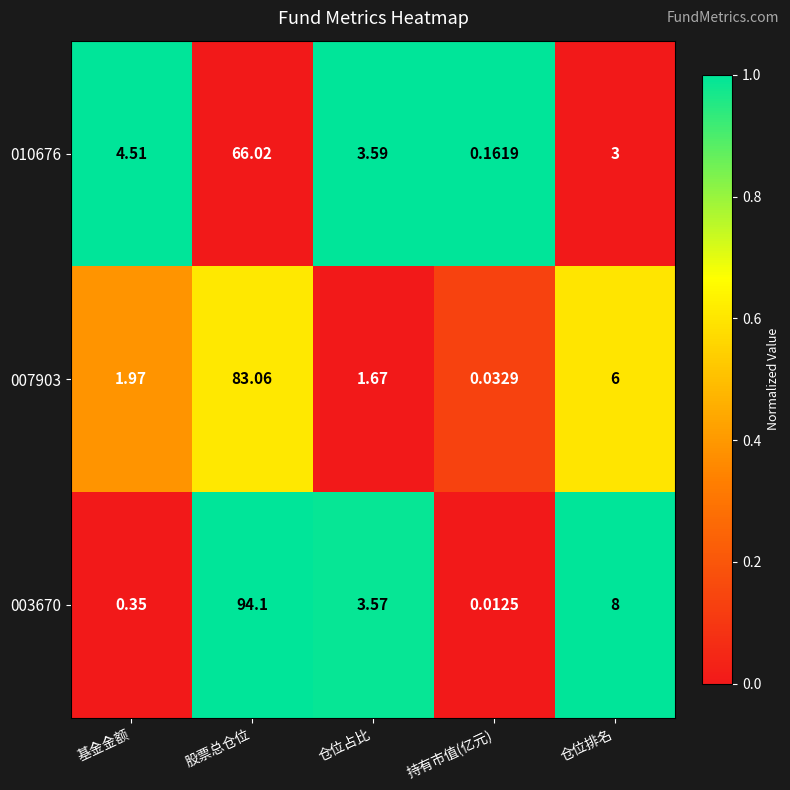

What is the difference between the highest and lowest values at 仓位占比?

1.9